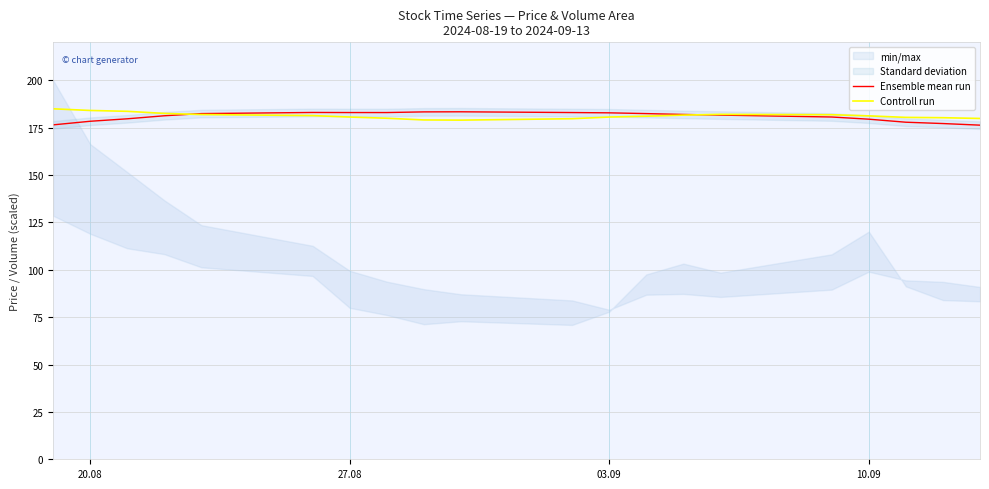

List the series in order of their peak value, highest first.

Controll run, Ensemble mean run